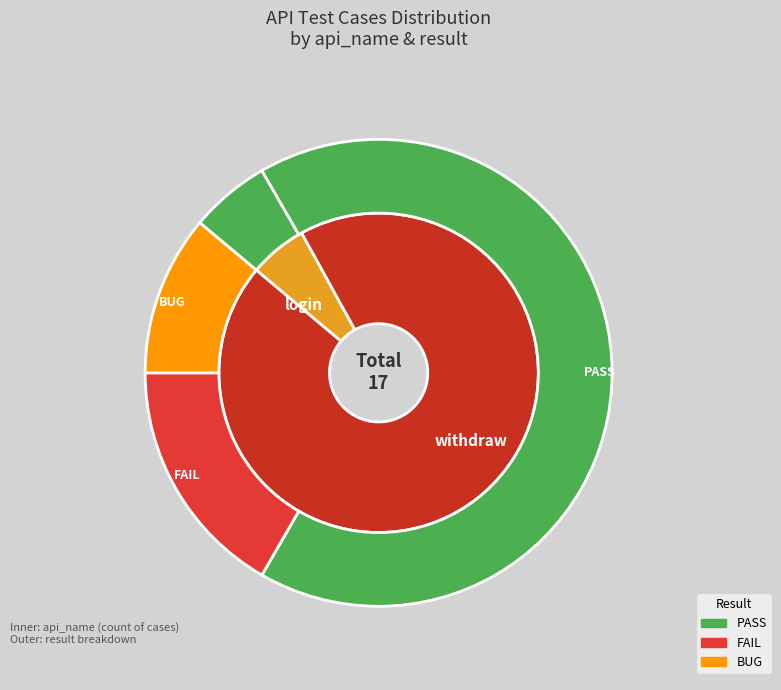

What percentage is the withdraw slice, to the nearest percent?

94%